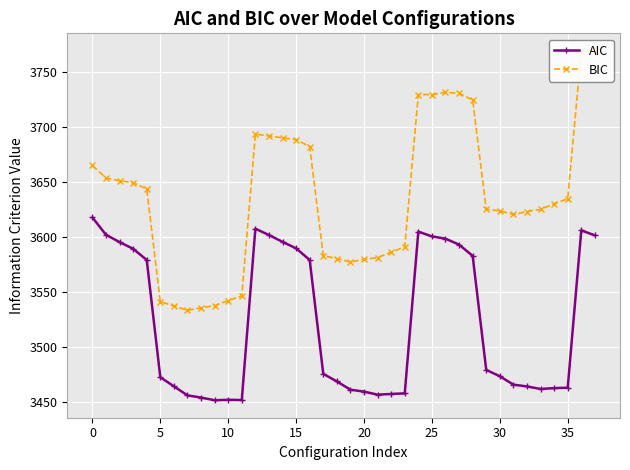

What is the spread (max minus min) of values at 11?

94.7